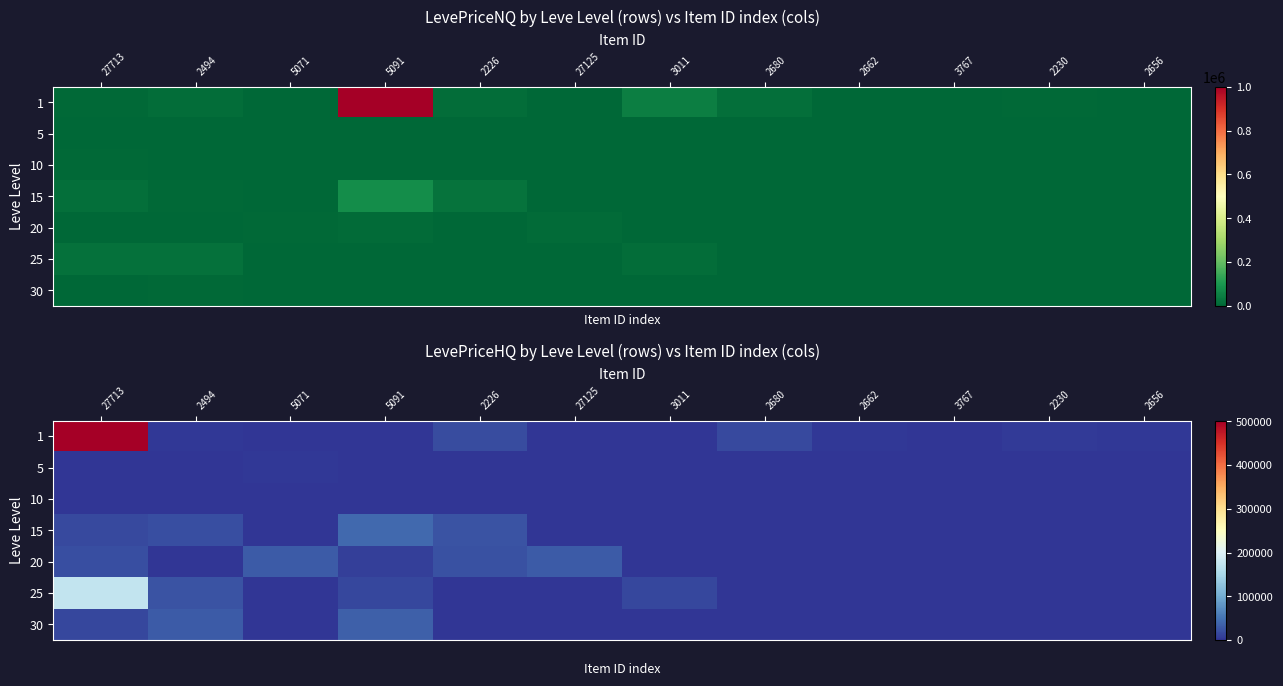

What is the difference between the second highest and minimum values in the 20 series?

29799